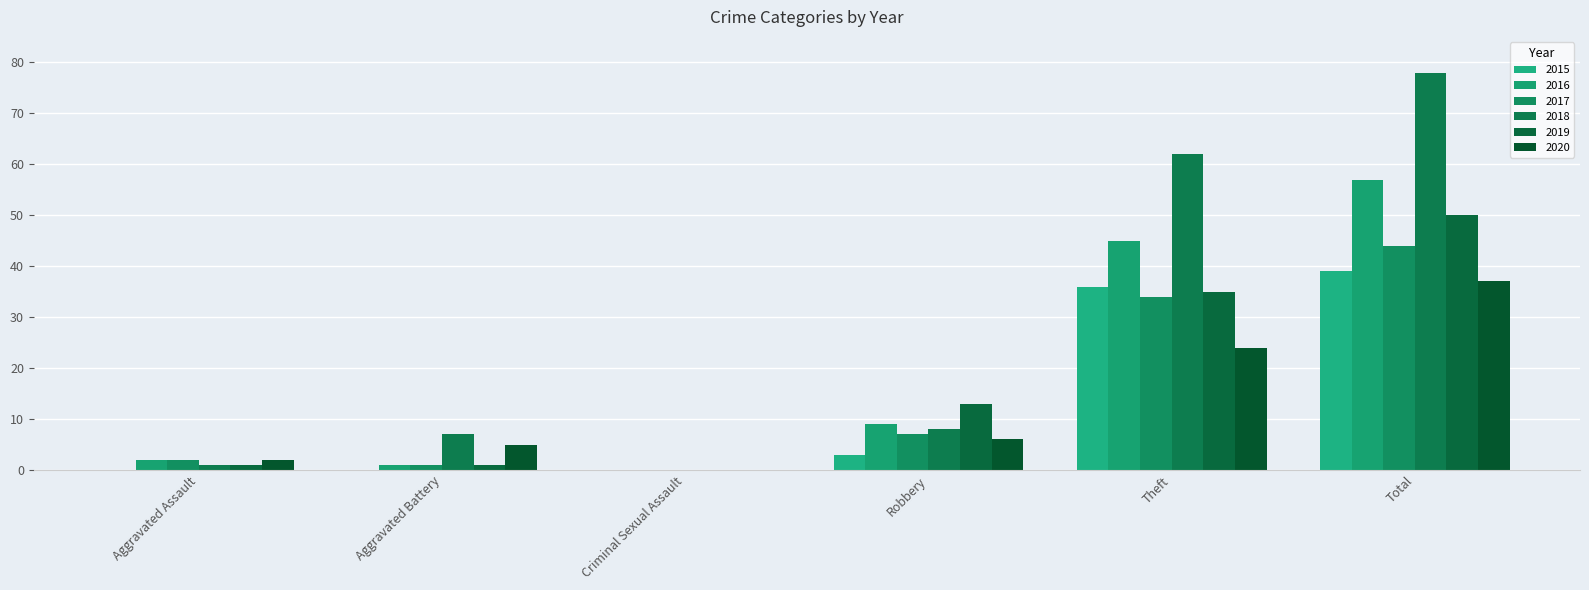

What is the total value across all series at Aggravated Battery?

15